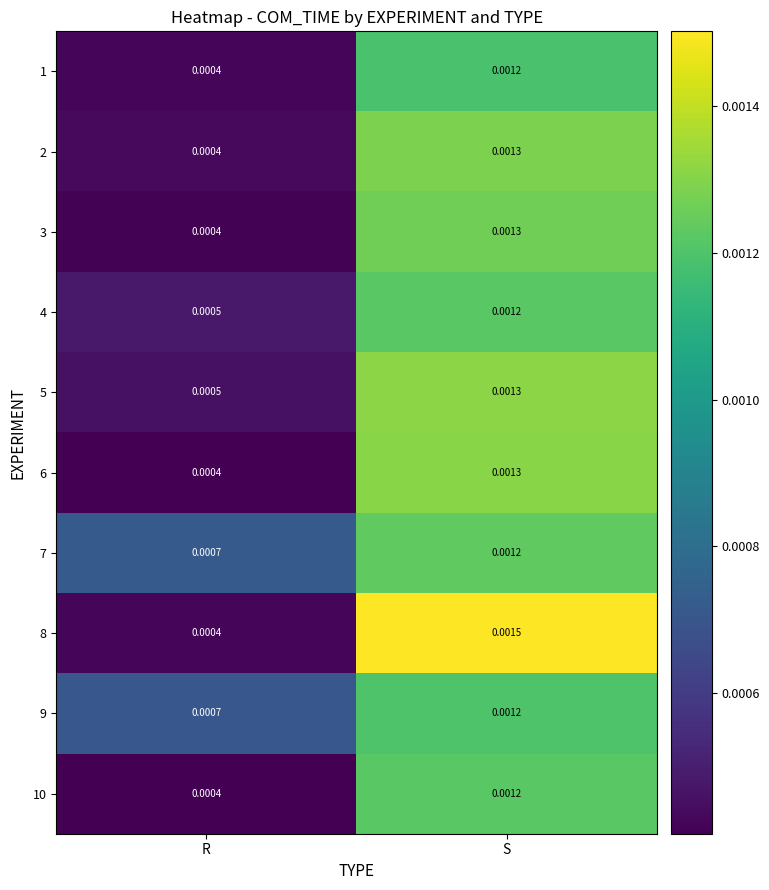

At which category is the sum across all series the highest?

S